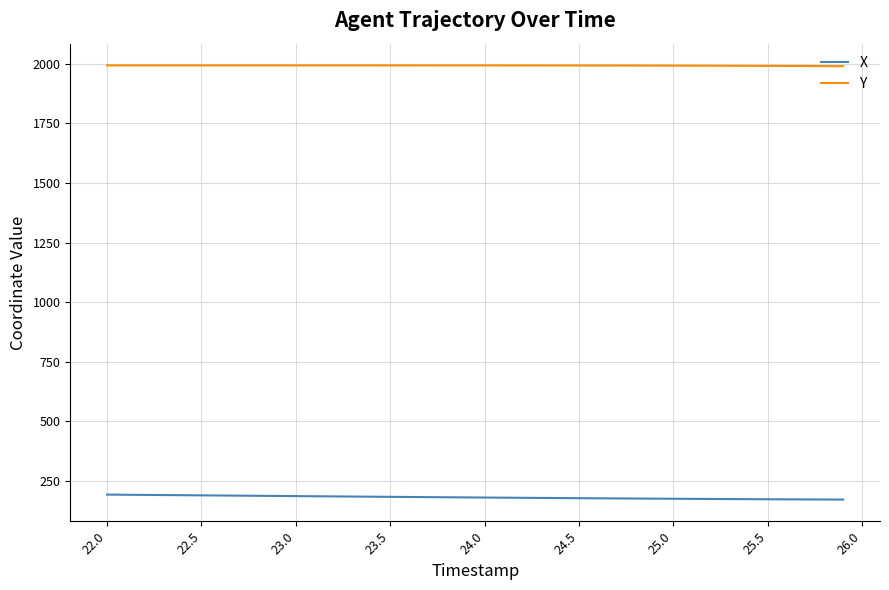

List the series in order of their overall mean, highest first.

Y, X